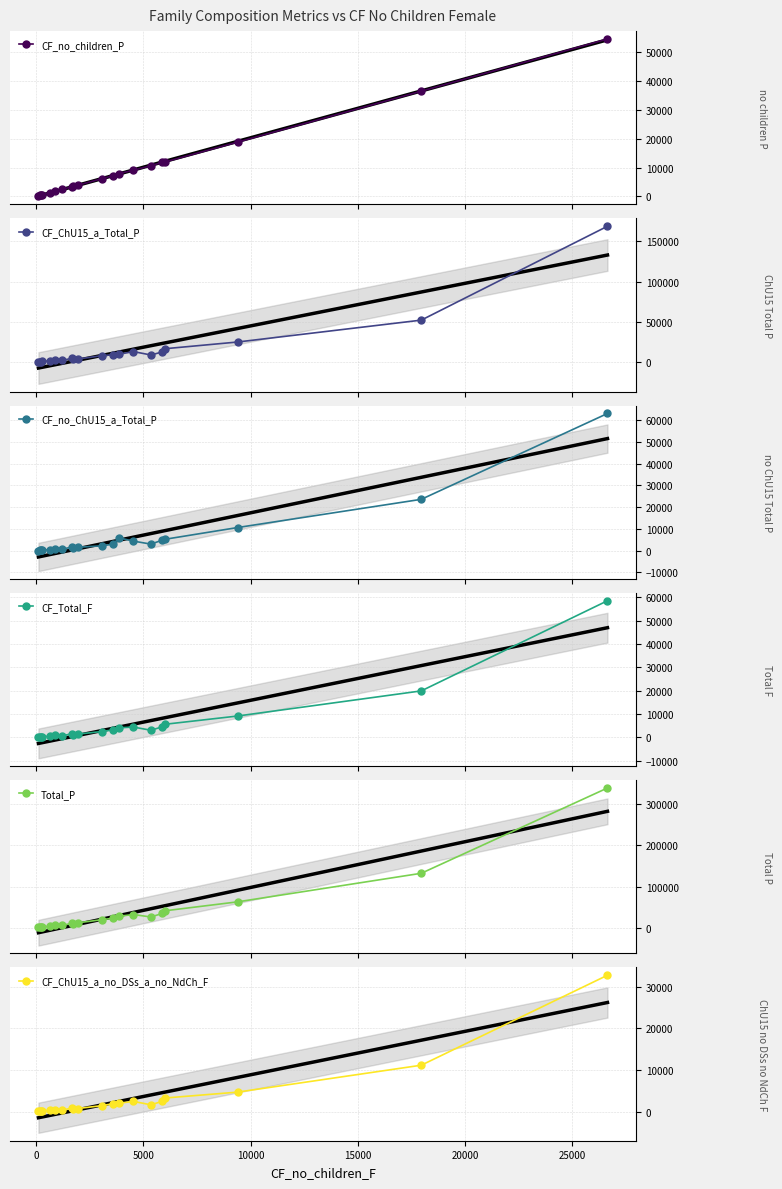

What are all the series names shown in the legend?

CF_no_children_P, CF_ChU15_a_Total_P, CF_no_ChU15_a_Total_P, CF_Total_F, Total_P, CF_ChU15_a_no_DSs_a_no_NdCh_F